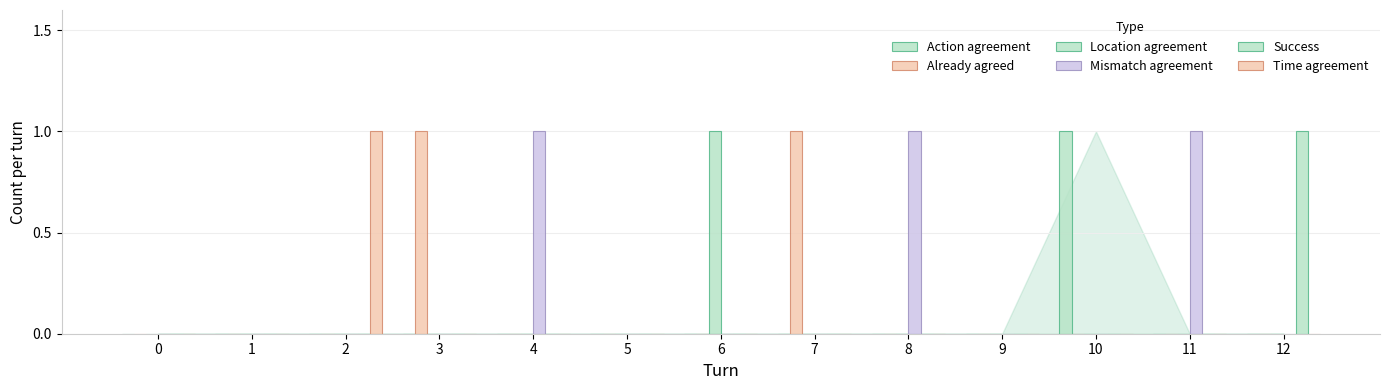

How many series are shown in this chart?

6